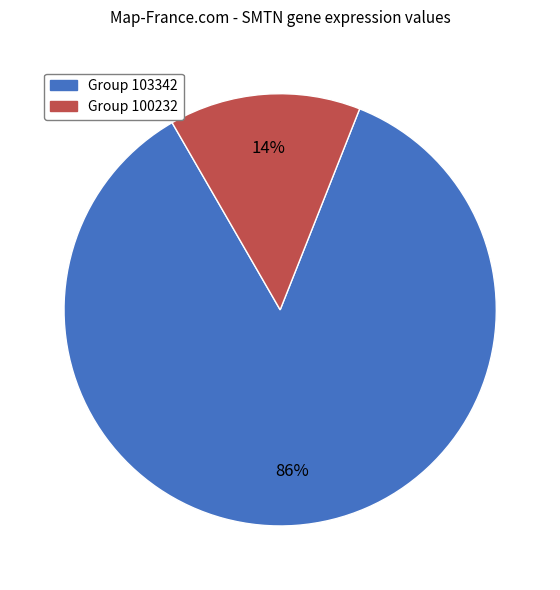

Does any single category account for the majority?

Yes